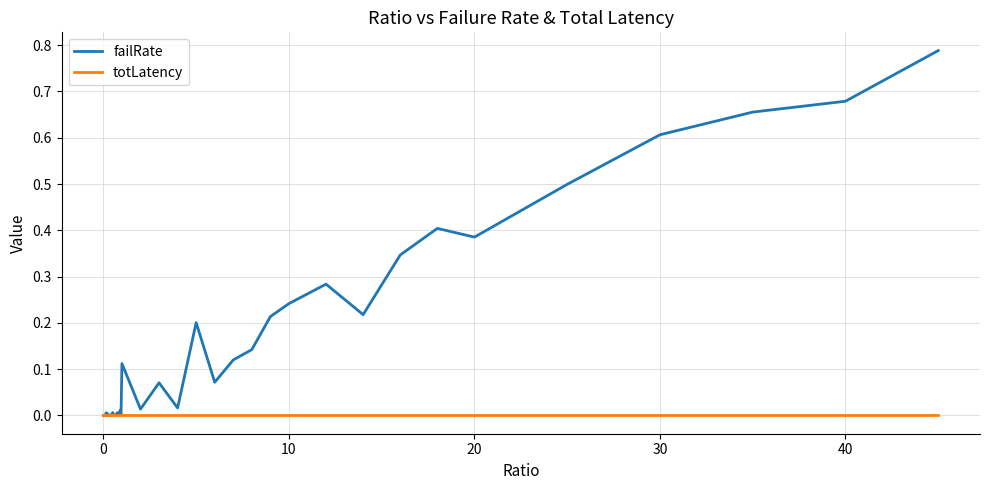

Which series has the largest total across all categories?

failRate